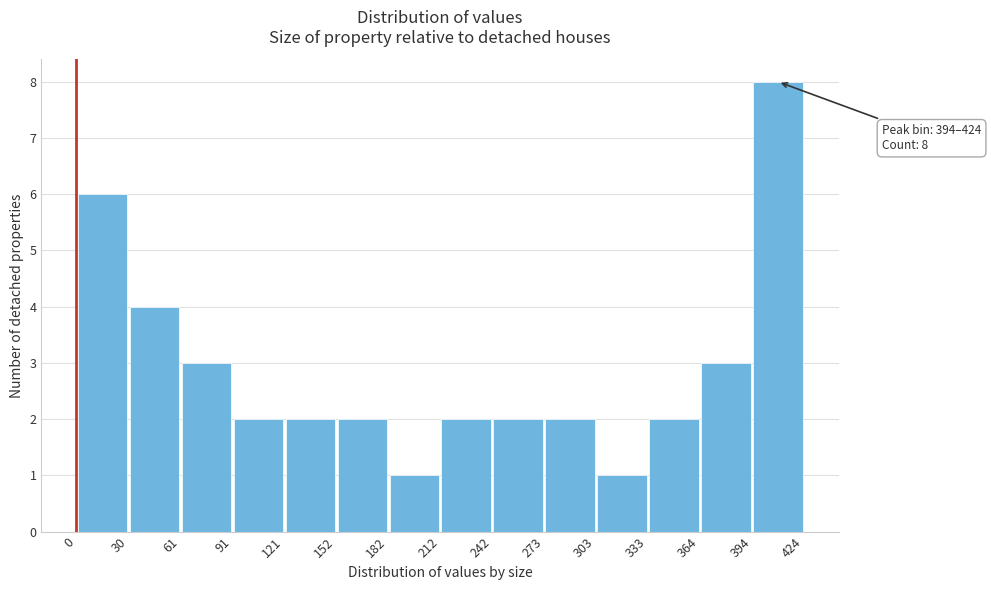

Which range on the x-axis has the tallest bar?

394 to 424